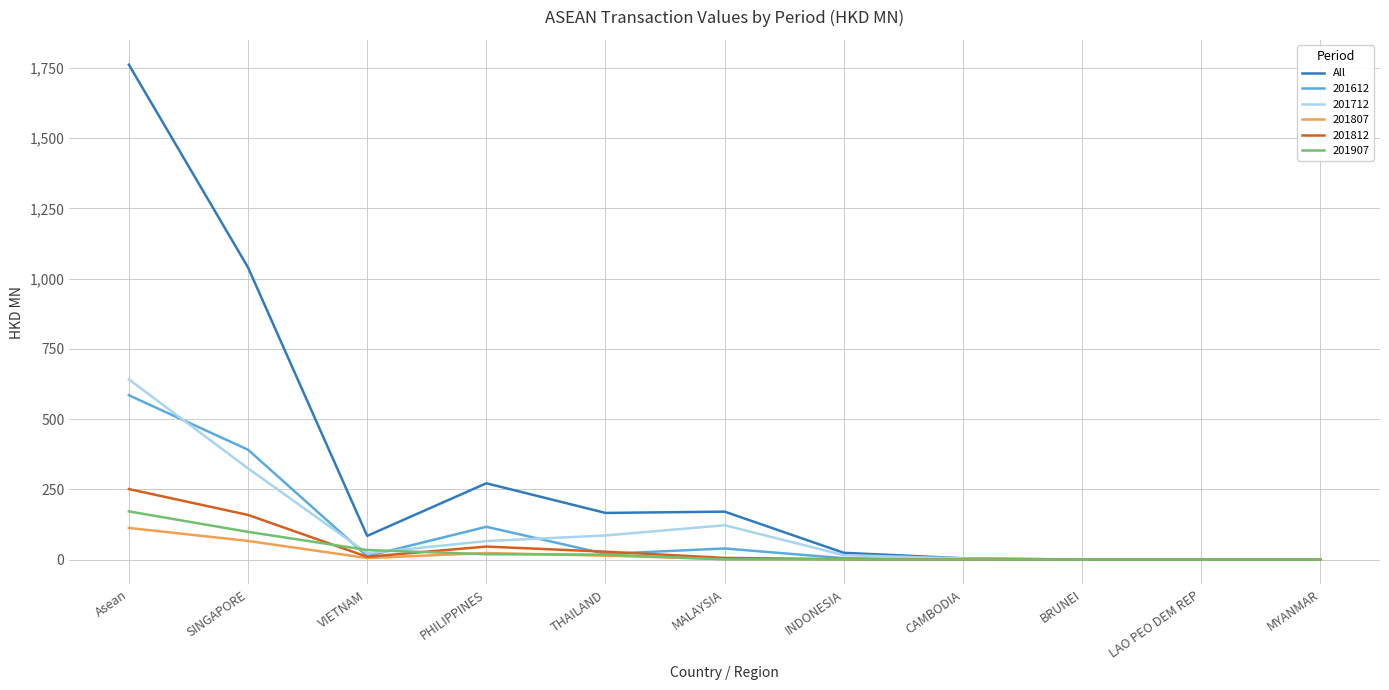

True or false: 201807 has a value of 0.0 at MYANMAR.

True